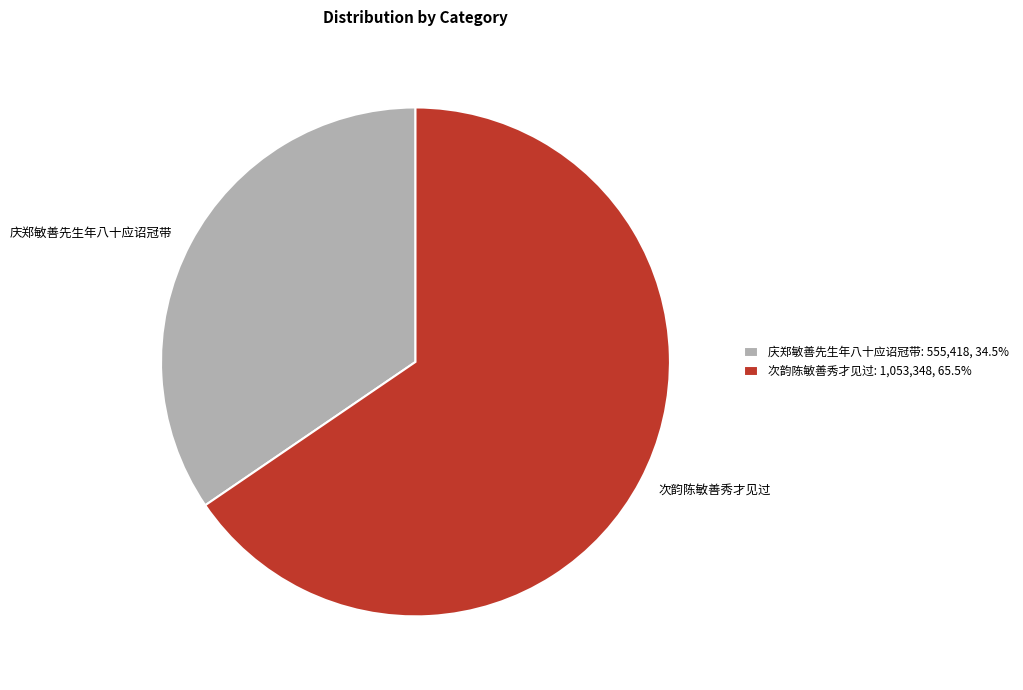

Do 次韵陈敏善秀才见过 and 庆郑敏善先生年八十应诏冠带 together represent more than half of the pie?

Yes